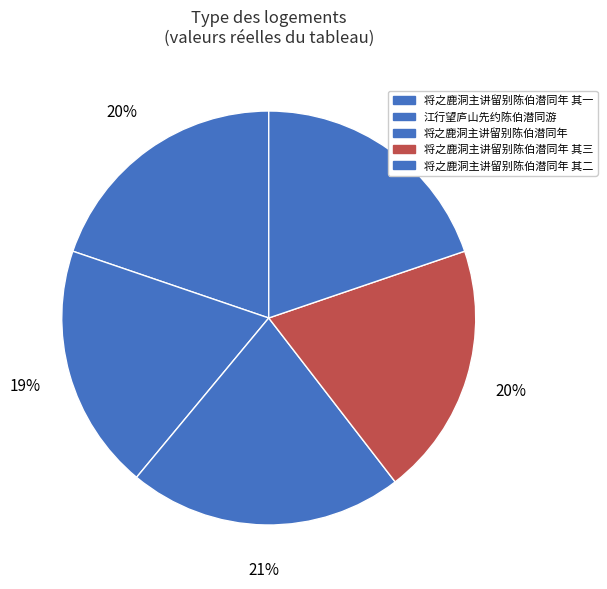

To the nearest percent, what is the combined percentage of 将之鹿洞主讲留别陈伯潜同年 其一 and 将之鹿洞主讲留别陈伯潜同年?

41%